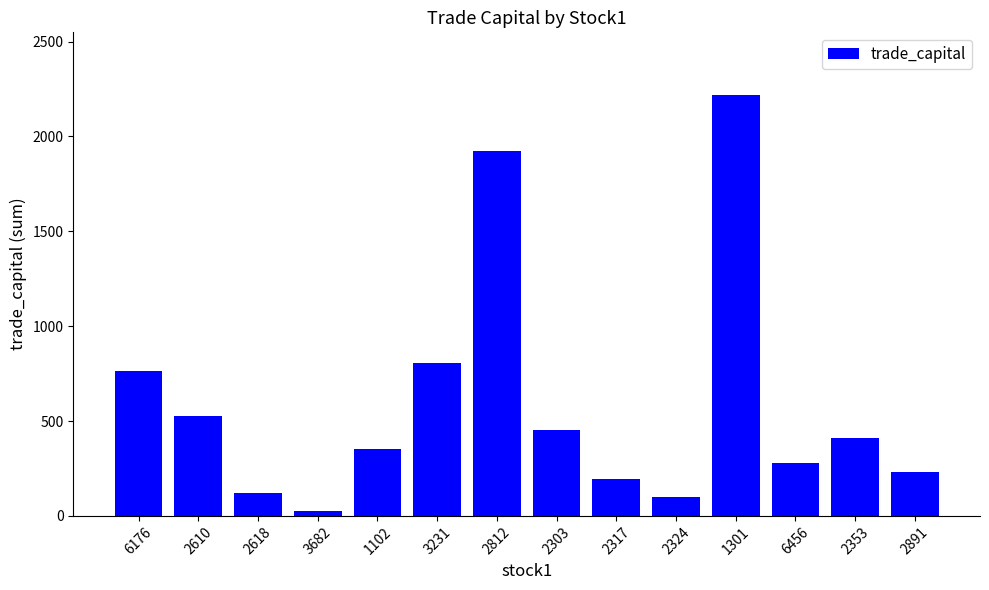

Reading left to right, extract all data points from this chart.

6176=763.1	2610=526.4	2618=120.5	3682=24.2	1102=351.3	3231=805.7	2812=1922.0	2303=454.7	2317=191.9	2324=98.6	1301=2216.3	6456=278.6	2353=408.3	2891=229.7